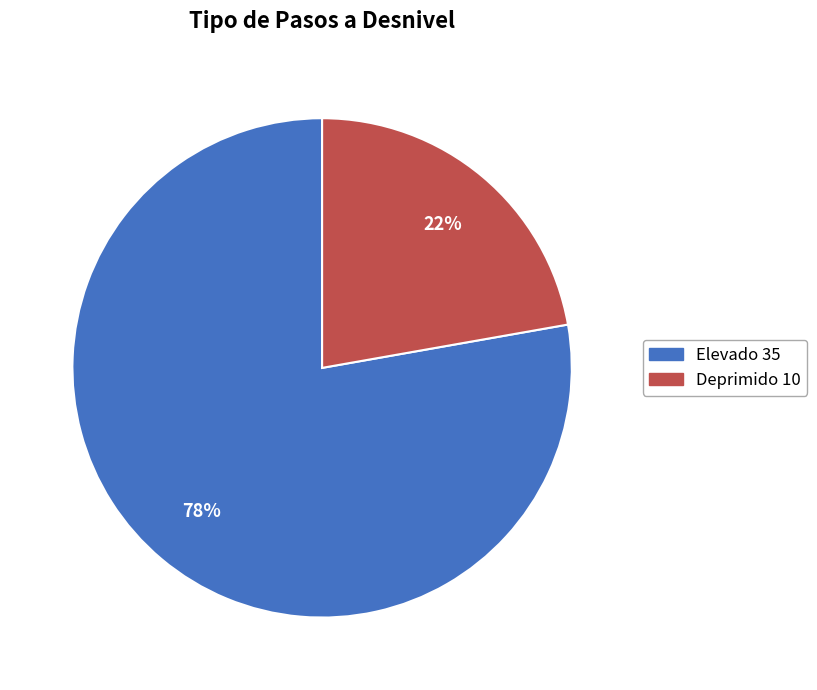

Rank the categories by value from highest to lowest.

Elevado, Deprimido